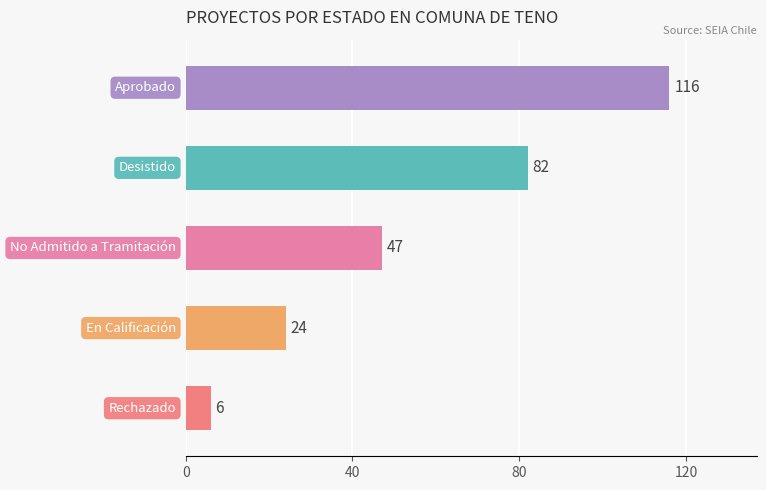

What is the sum of all values?

275